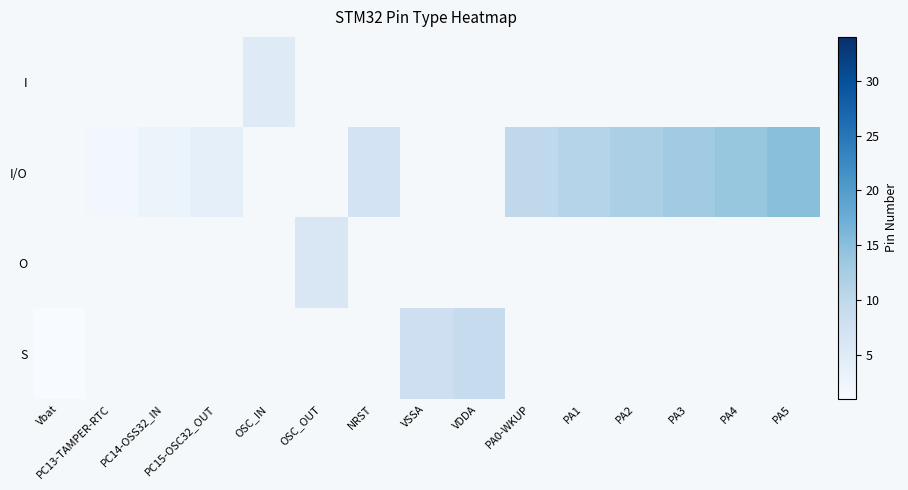

Count the I/O values in the range 4 to 12.

5